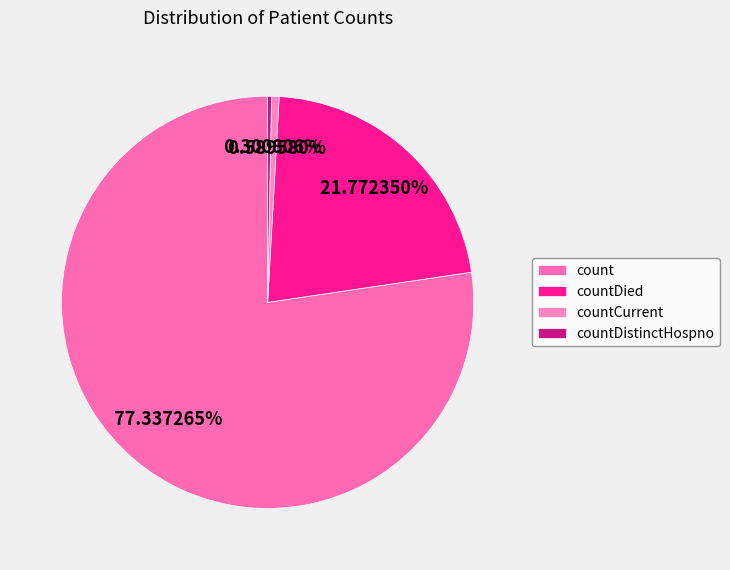

Between count and countCurrent, which is larger?

count